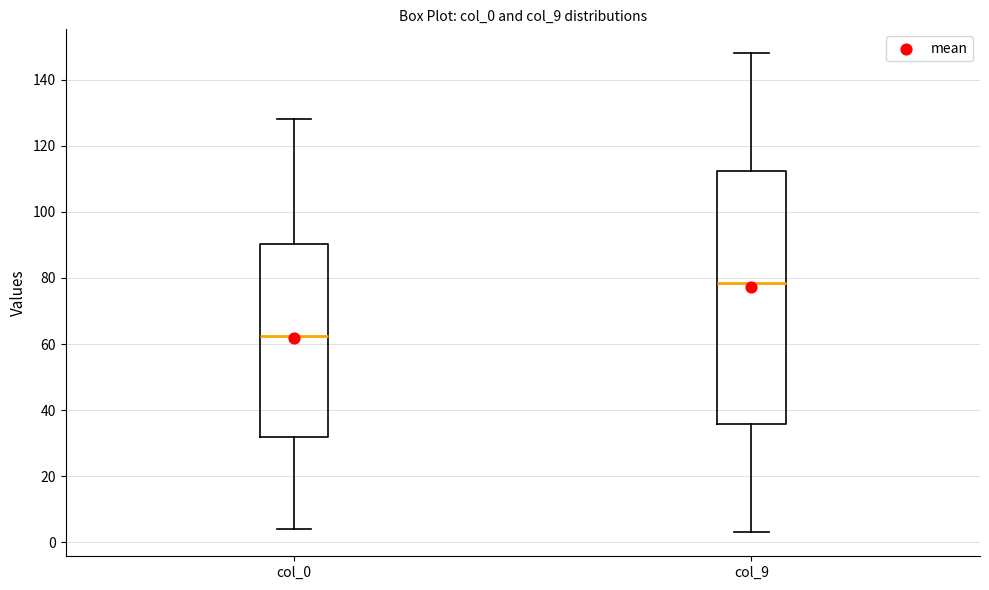

Comparing the boxes themselves (not the whiskers), which one is the tallest?

col_9